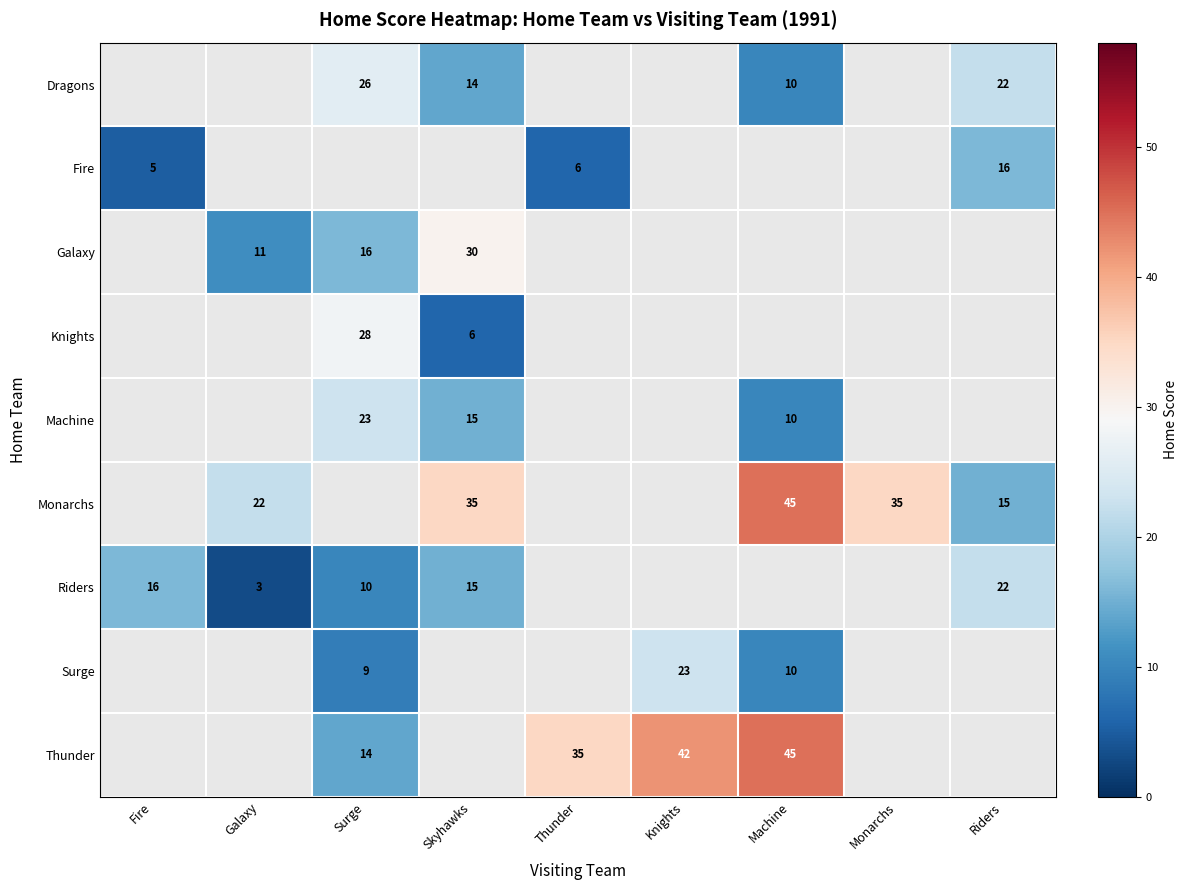

What is the maximum value shown in the chart?

45